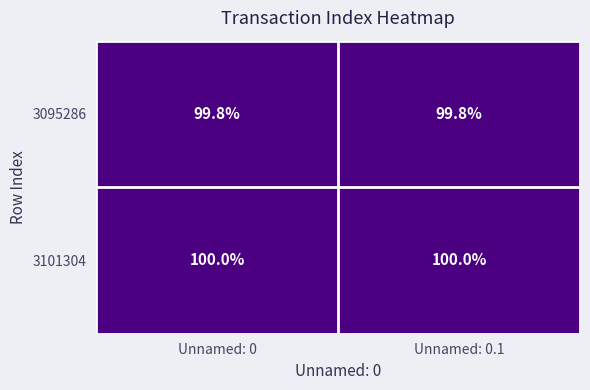

What is the lowest value of the 3095286 series?

99.8